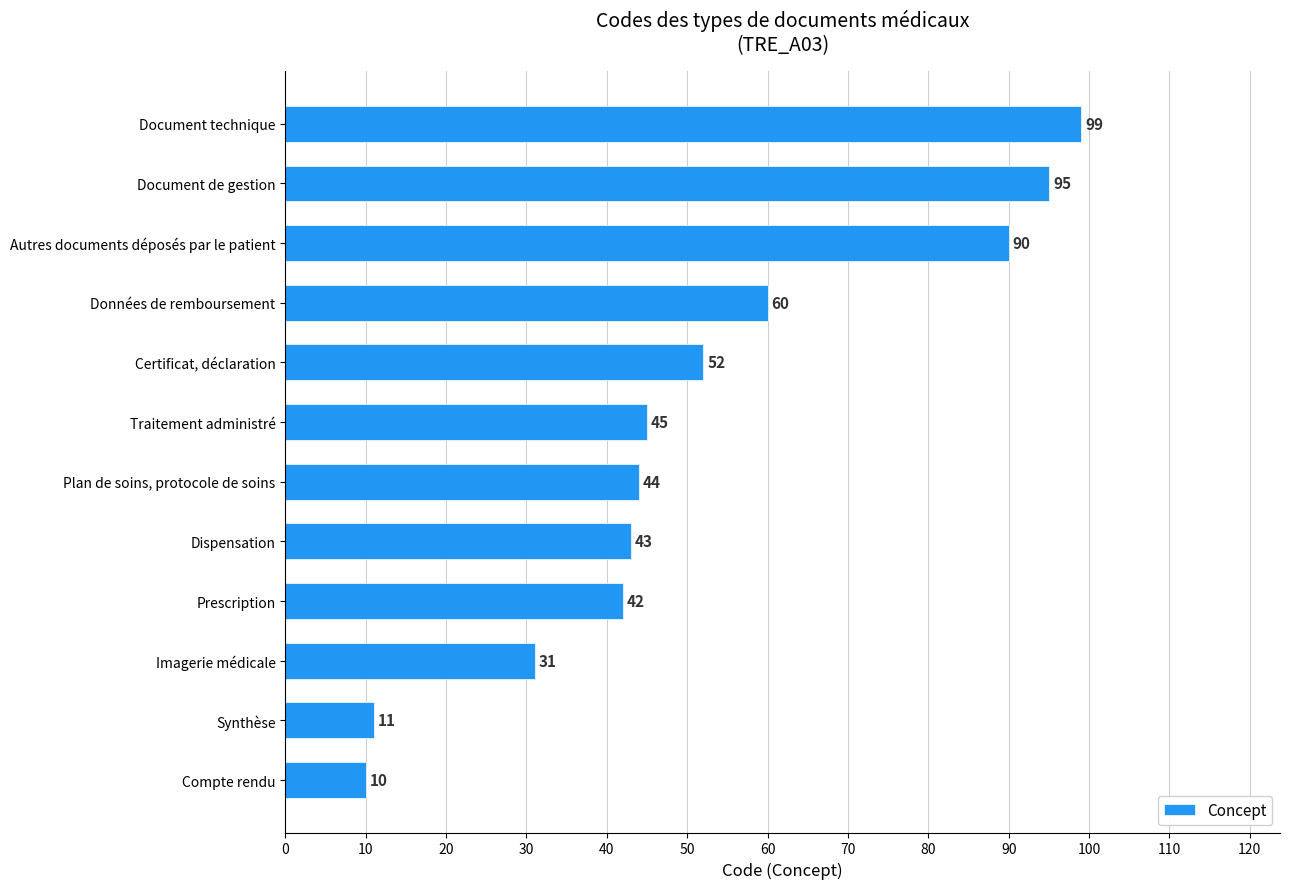

What is the greatest value displayed?

99